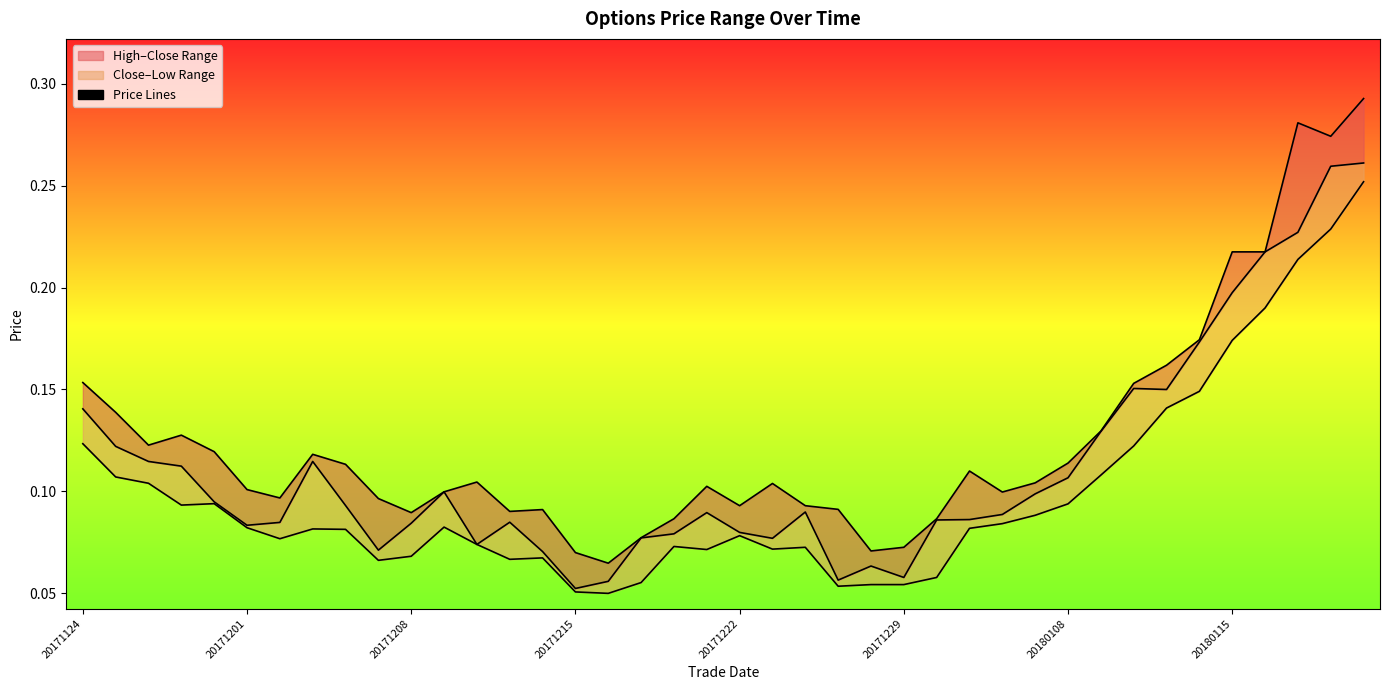

Which series has the widest spread of values?

high_line